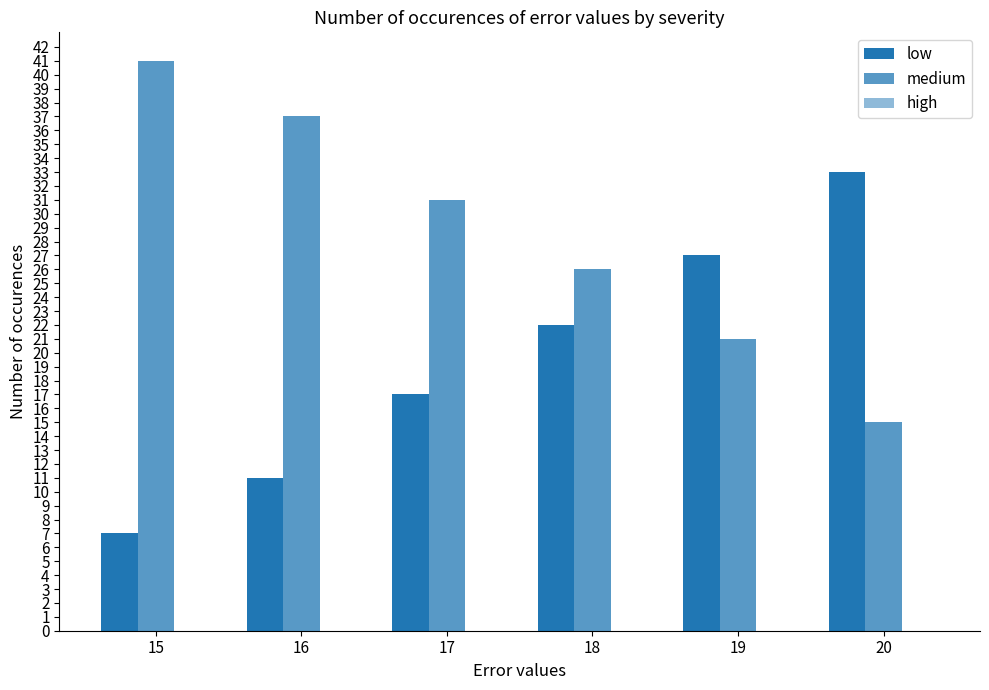

List the series in order of their peak value, highest first.

medium, low, high